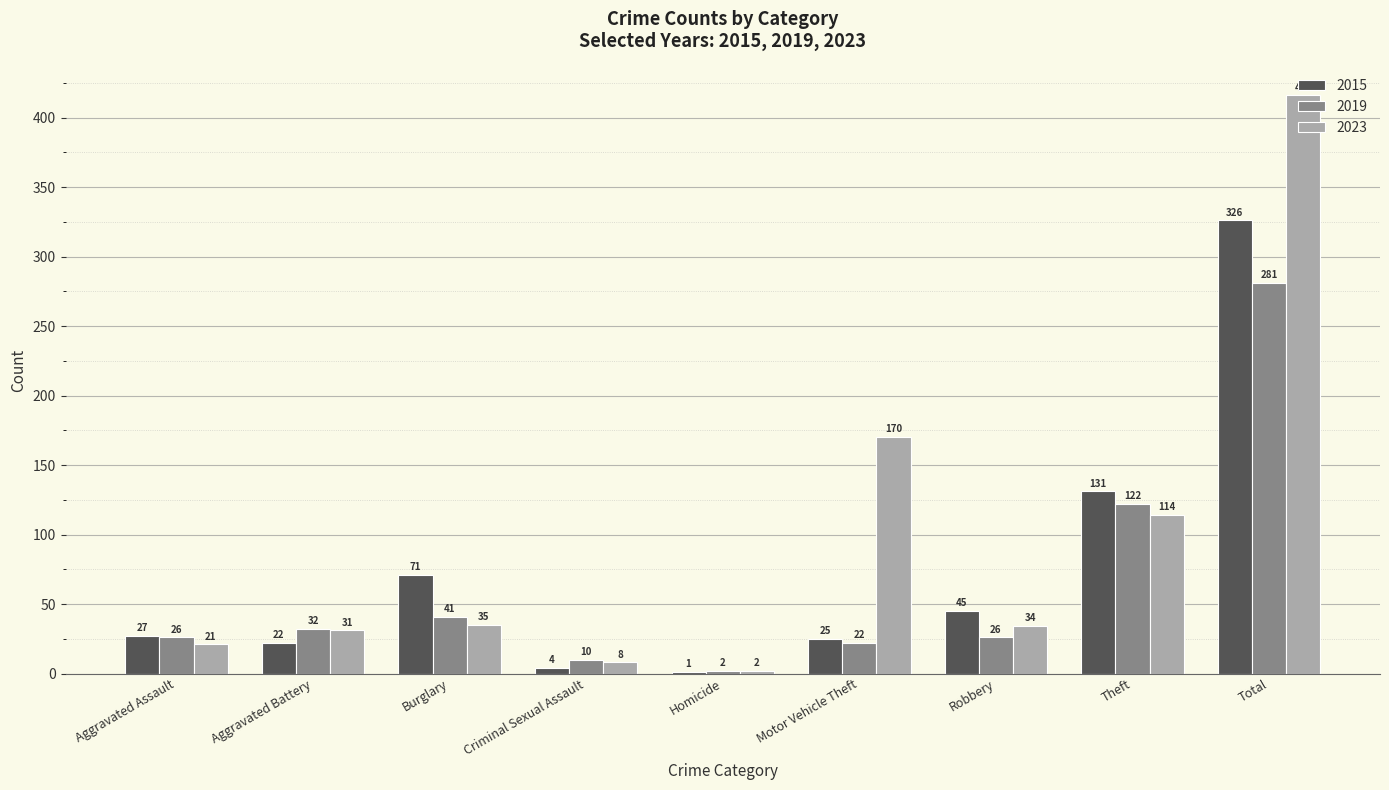

True or false: 2023 has a value of 114 at Theft.

True